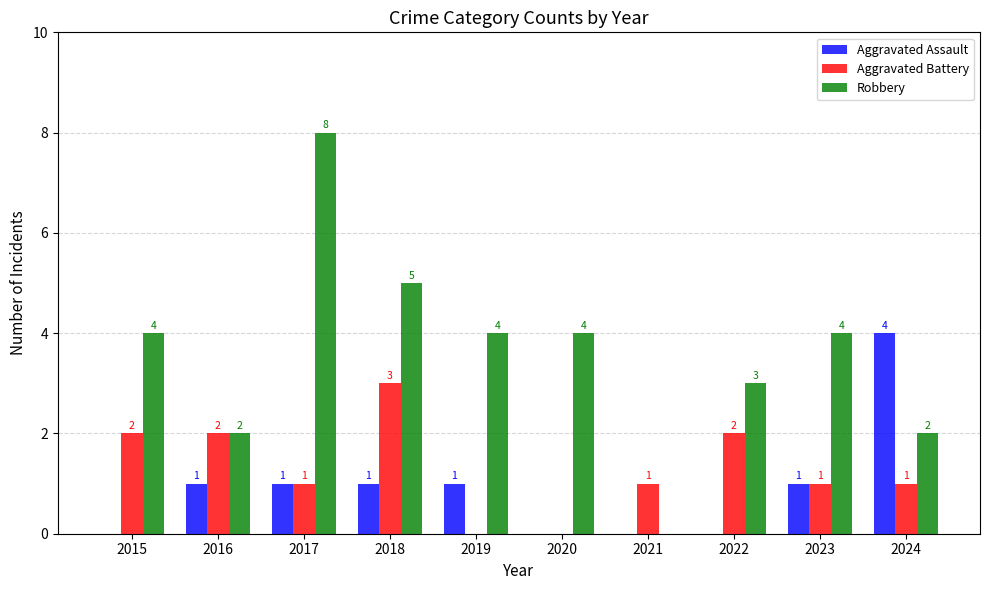

How many positive values does the Robbery series have?

9